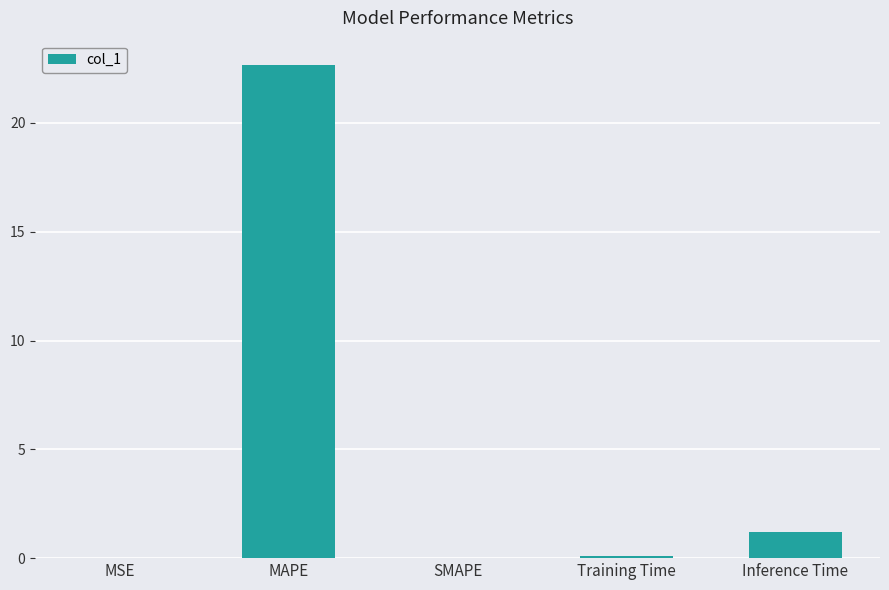

The chart shows a value of 1.2 at Inference Time. True or false?

True